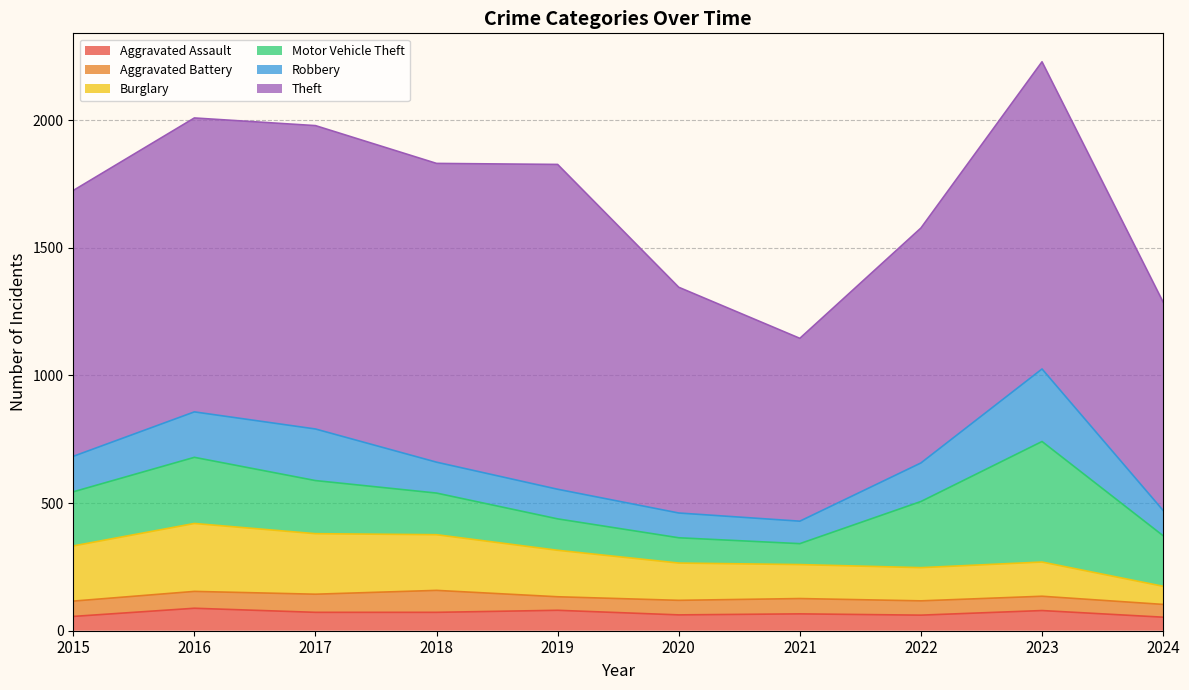

True or false: Aggravated Battery and Theft intersect in this chart.

False